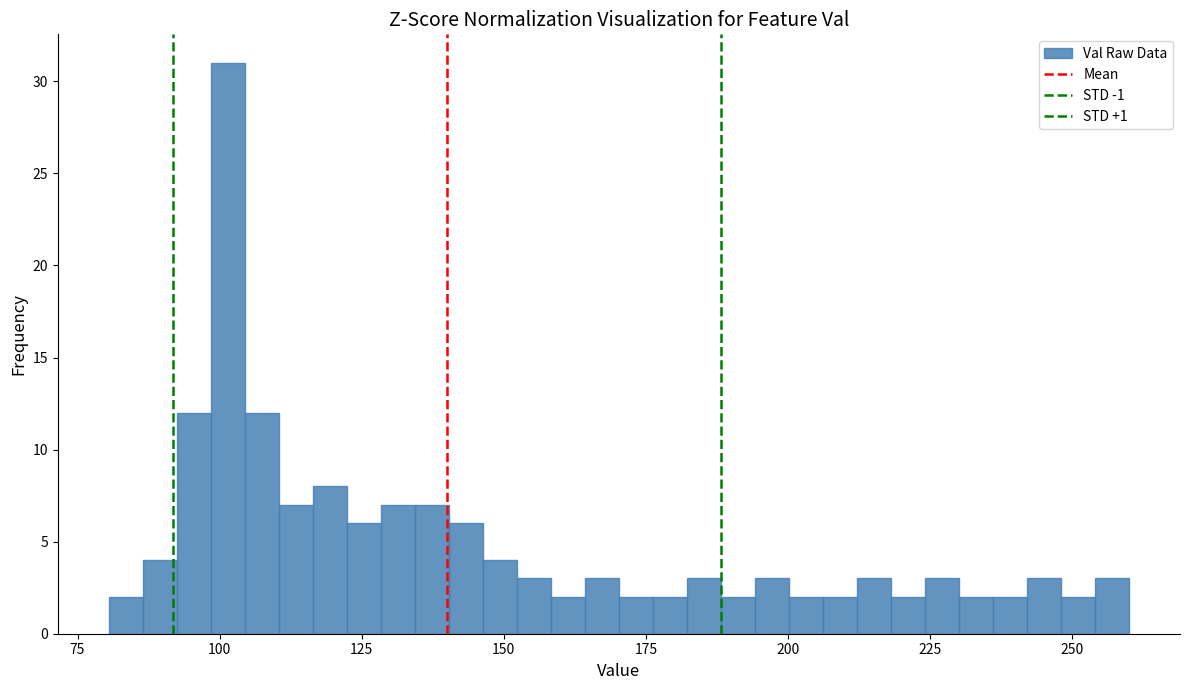

Around what value on the x-axis is the tallest bar? Give the approximate position of its centre, as read against the axis.

100